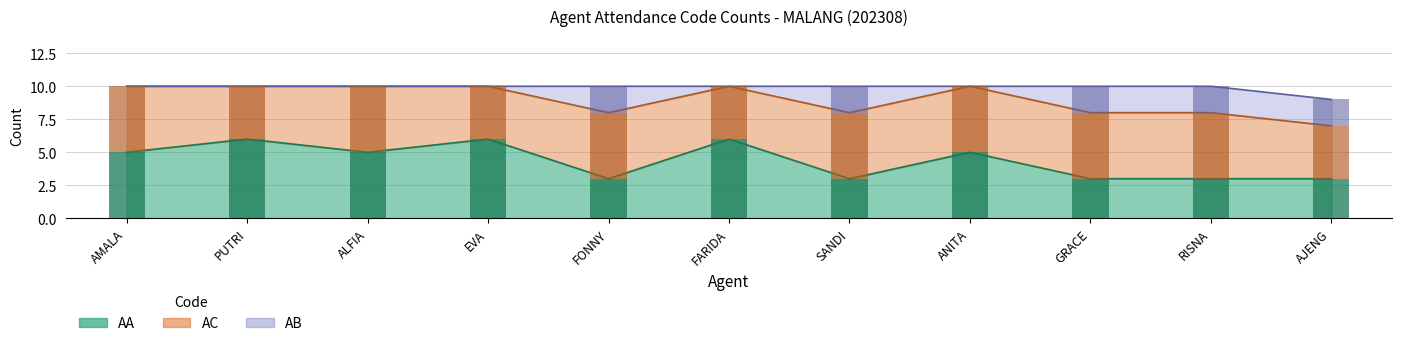

What is the maximum value for AB?

2